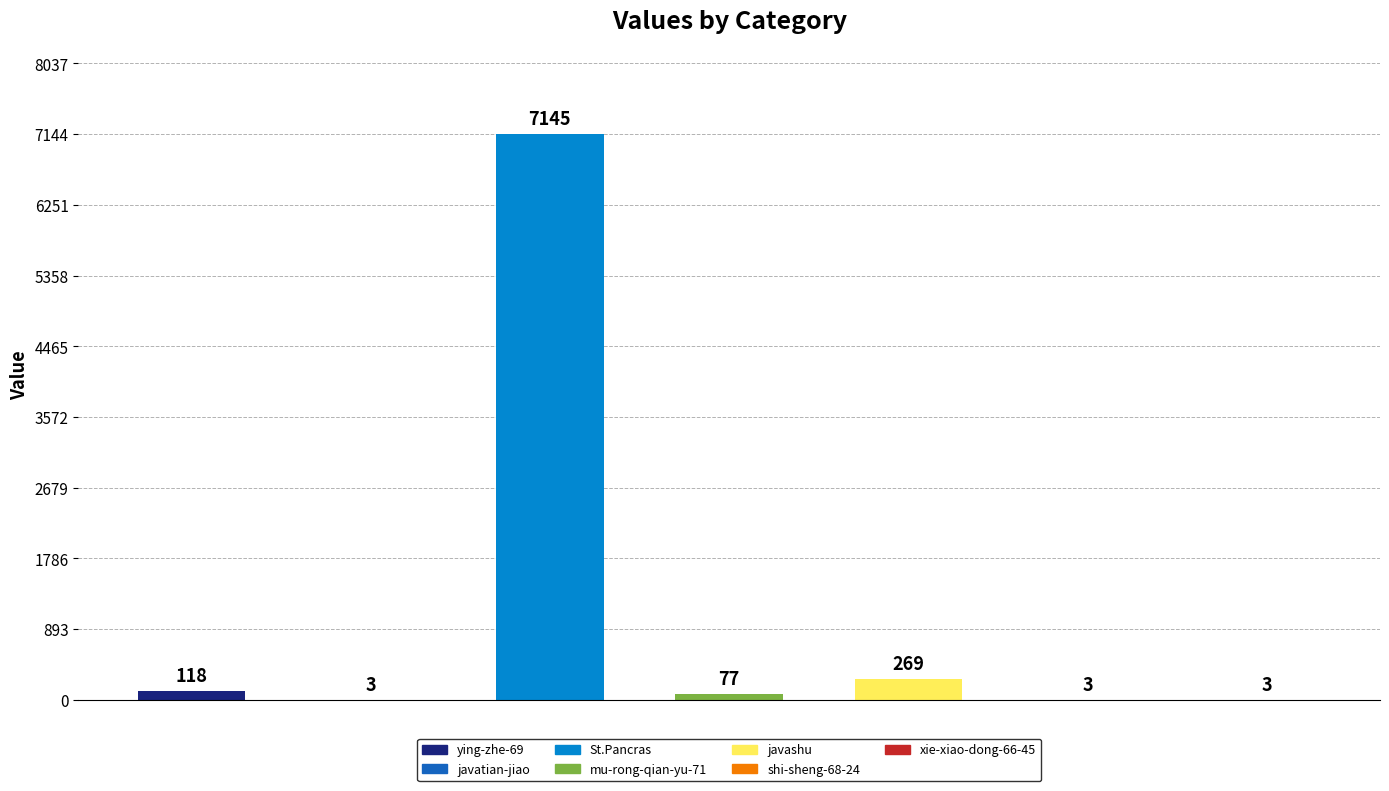

What is the average value?

1088